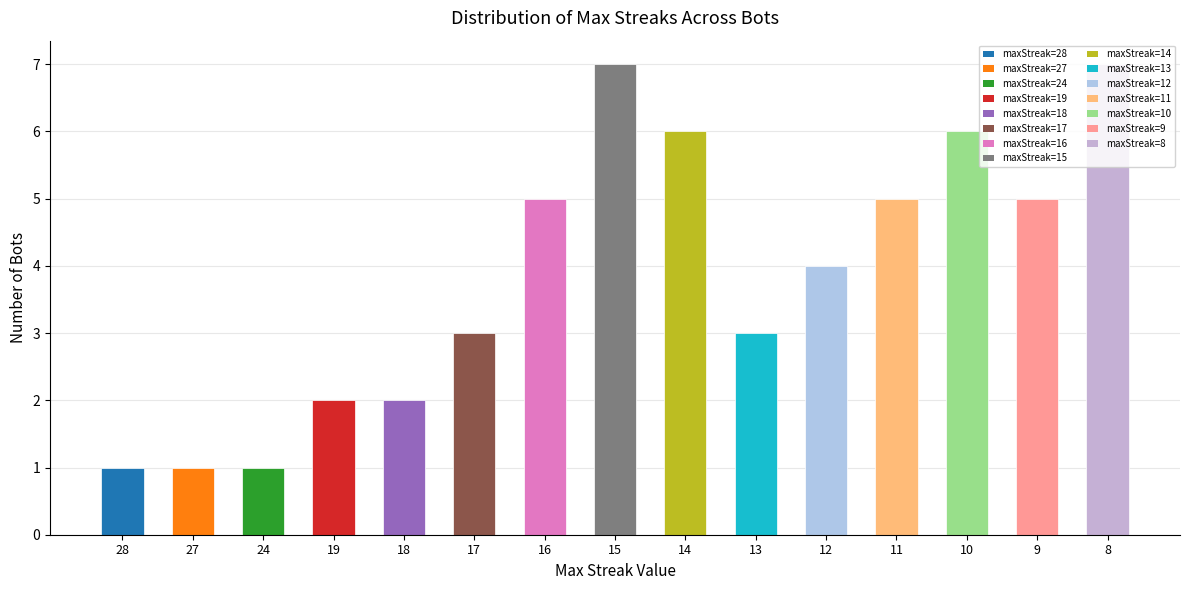

Reading left to right, what are all the values shown in this chart?

1	1	1	2	2	3	5	7	6	3	4	5	6	5	7